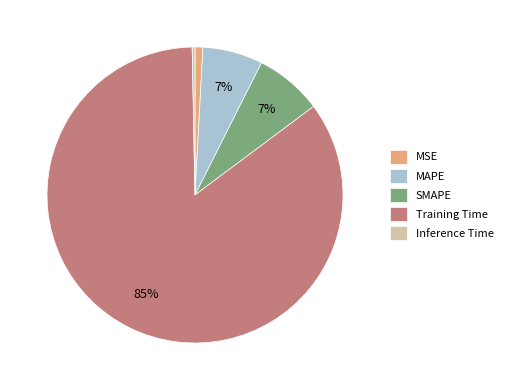

Which has a higher value, SMAPE or Inference Time?

SMAPE